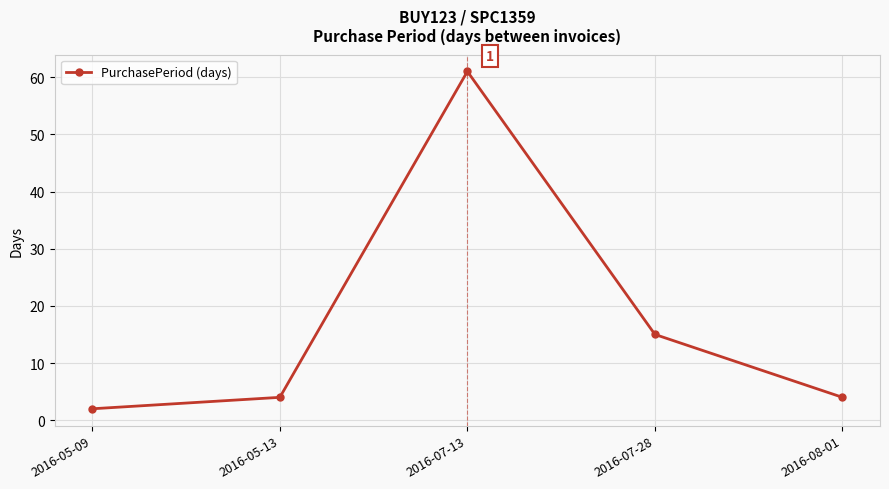

What is the minimum value shown in the chart?

2